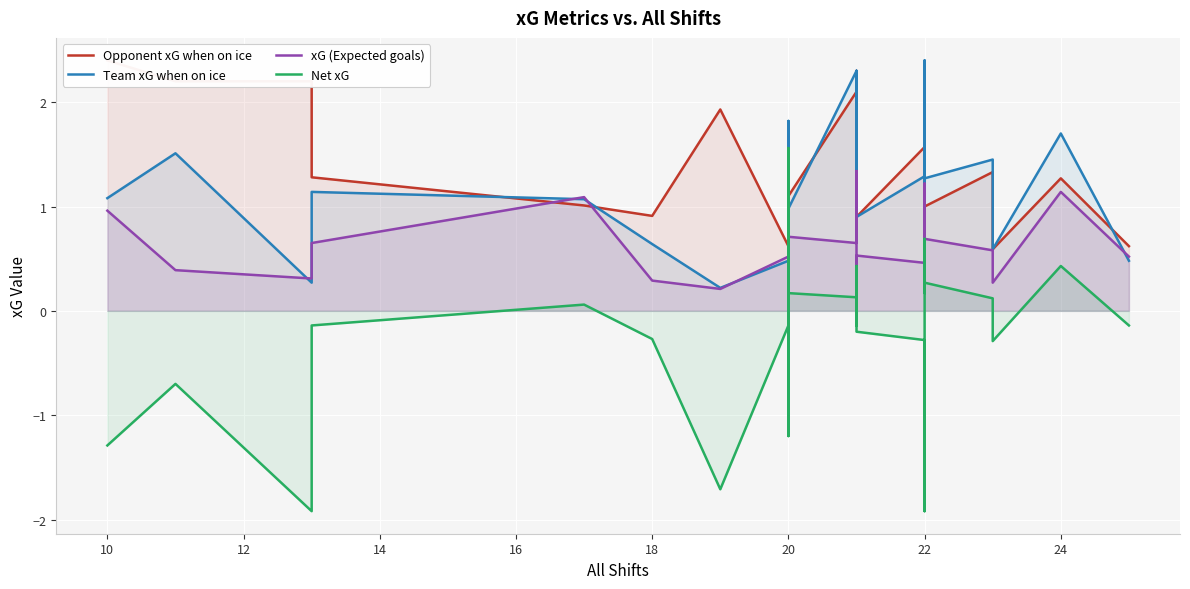

How many interior local peaks does the Net xG series have?

10